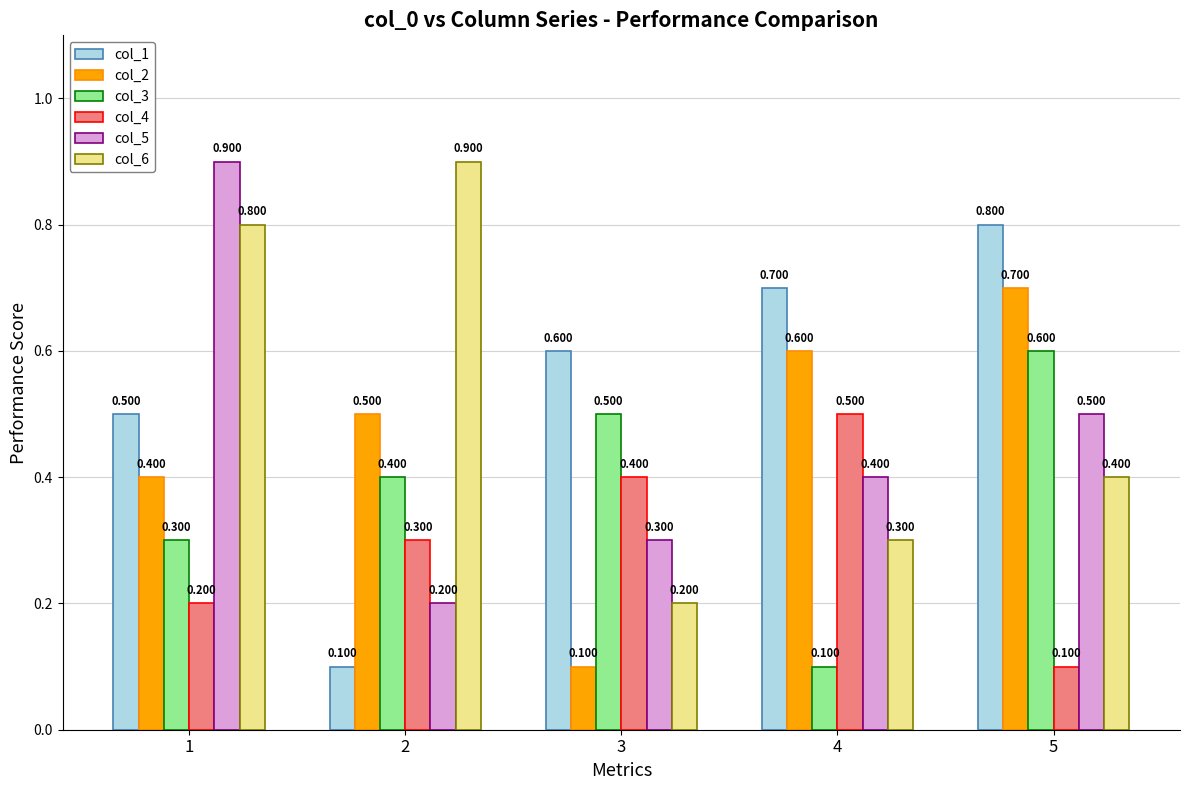

Are the bars grouped side by side (vs. stacked)?

Yes